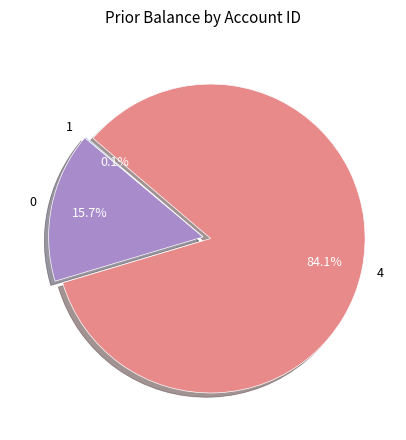

Approximately how many times larger is the value at 0 compared to 4?

0.2